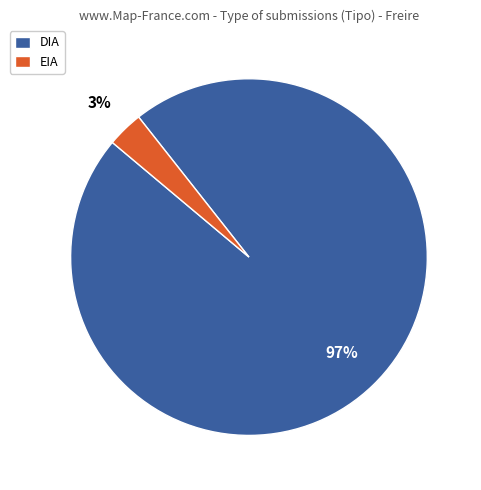

What is the largest slice in the pie chart?

DIA